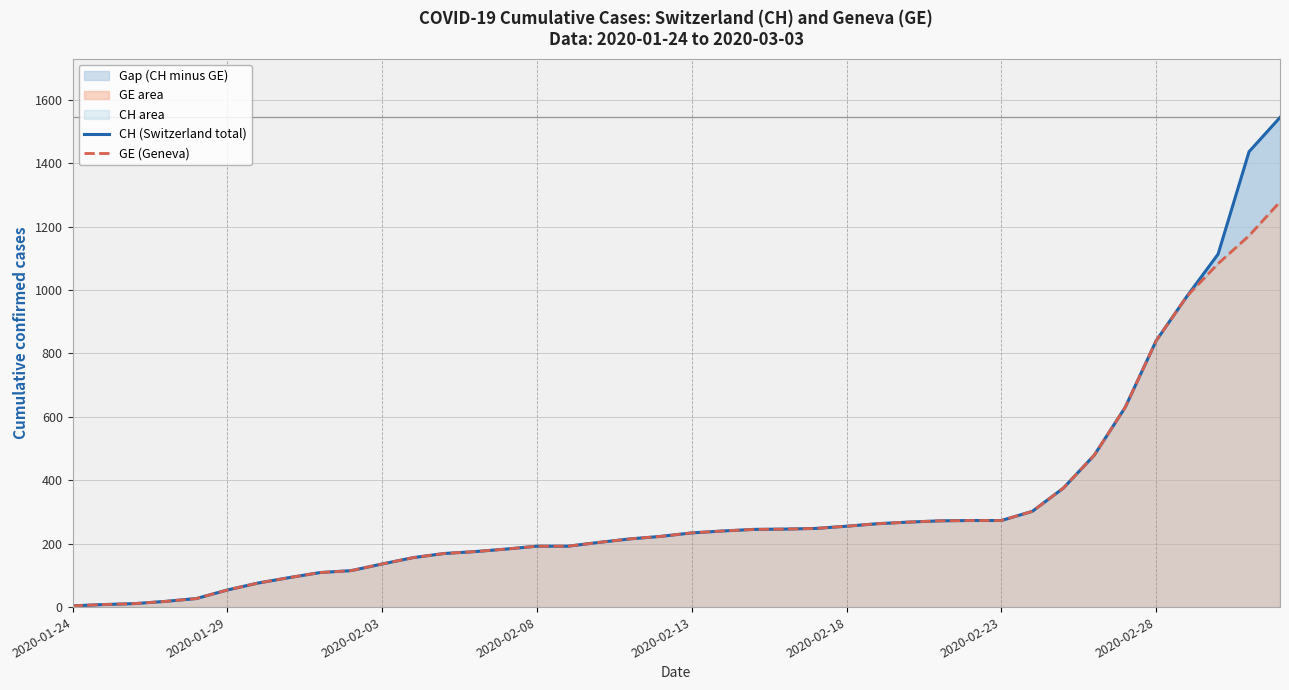

How many data points in CH (Switzerland total) are above 234?

19